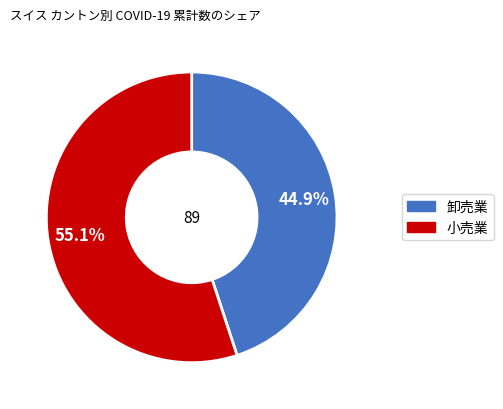

How many slices are in this pie chart?

2